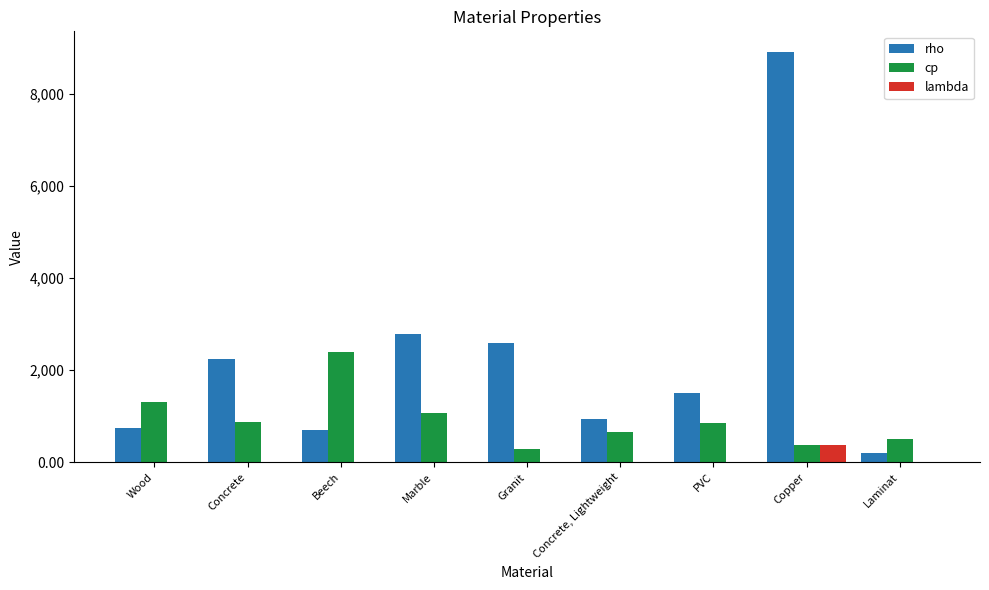

What is the highest value of the lambda series?

380.0